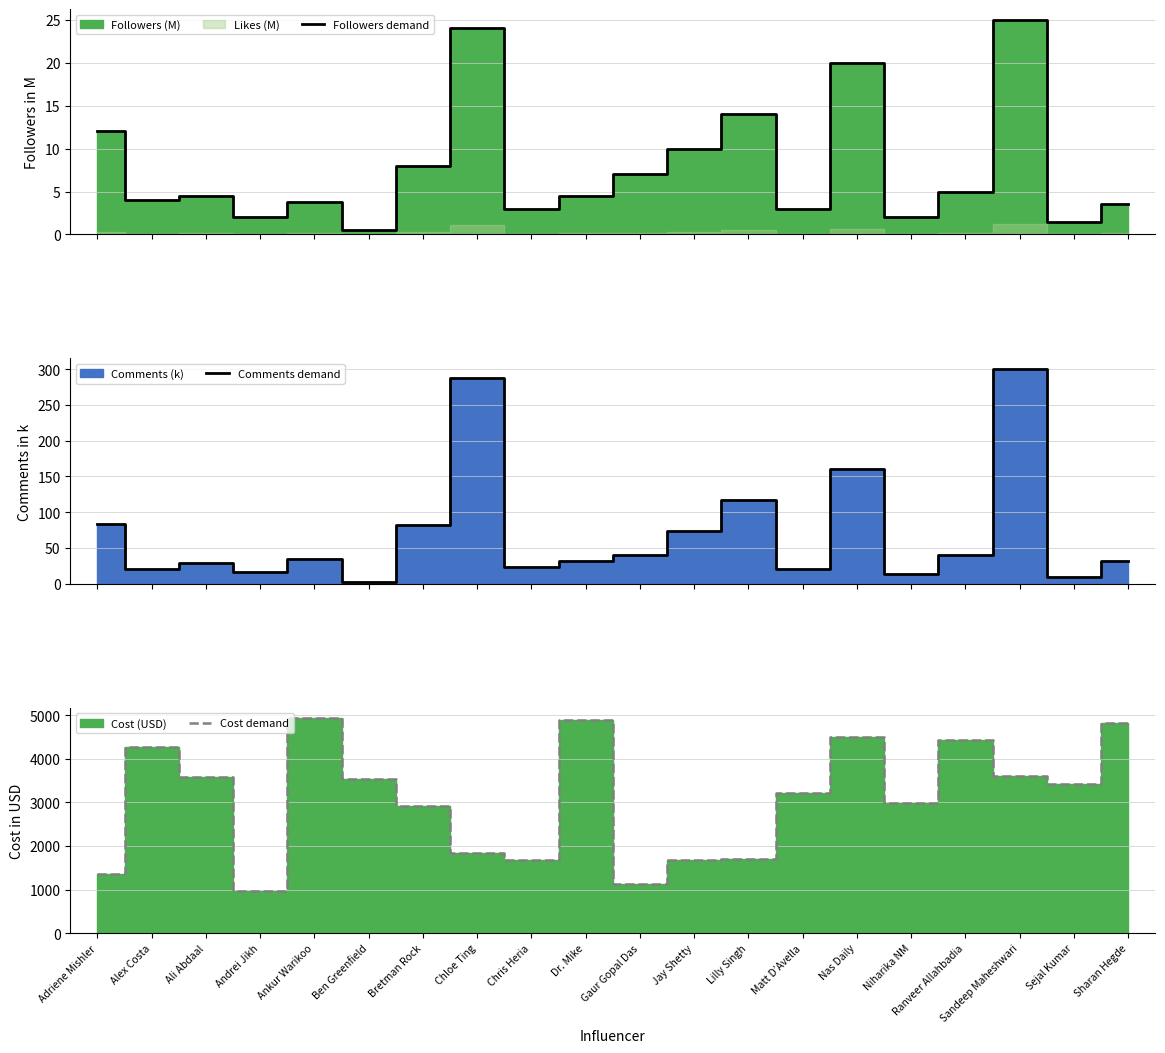

The Followers demand series shows 14.0 at Lilly Singh. True or false?

True